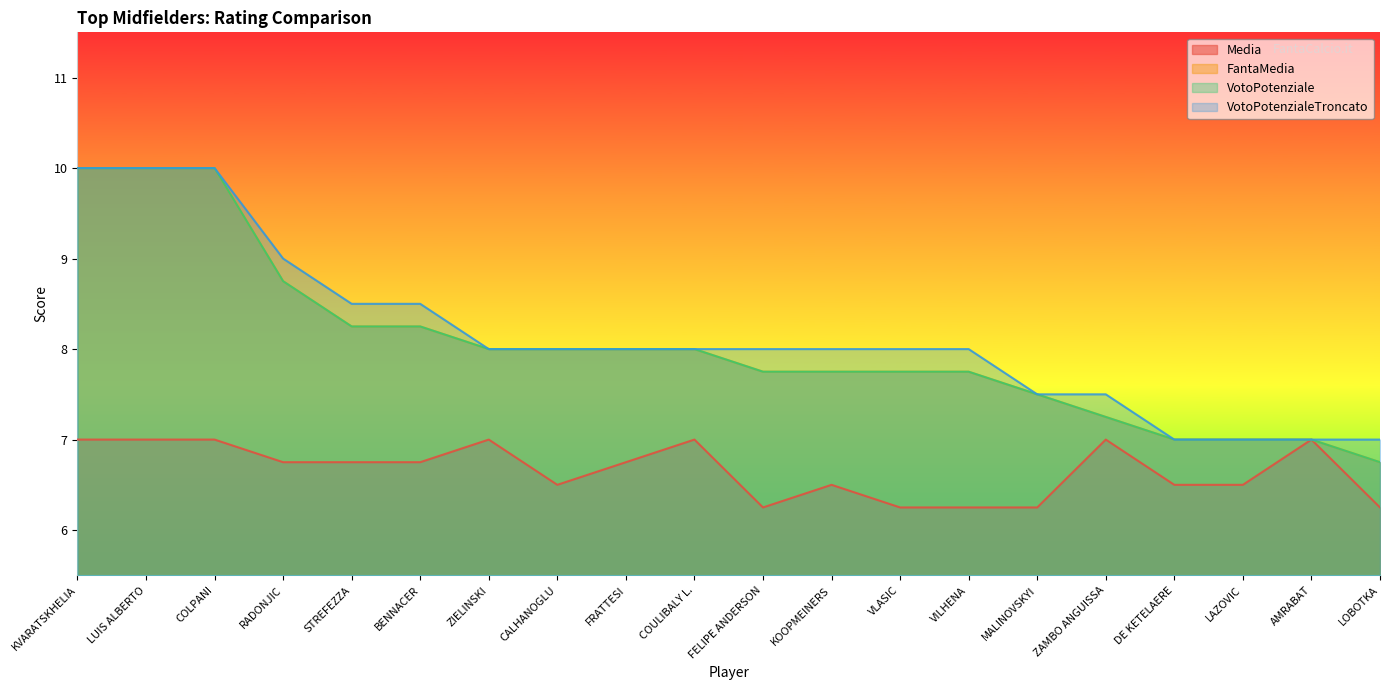

What is the label of the 18th point from the left?

LAZOVIC